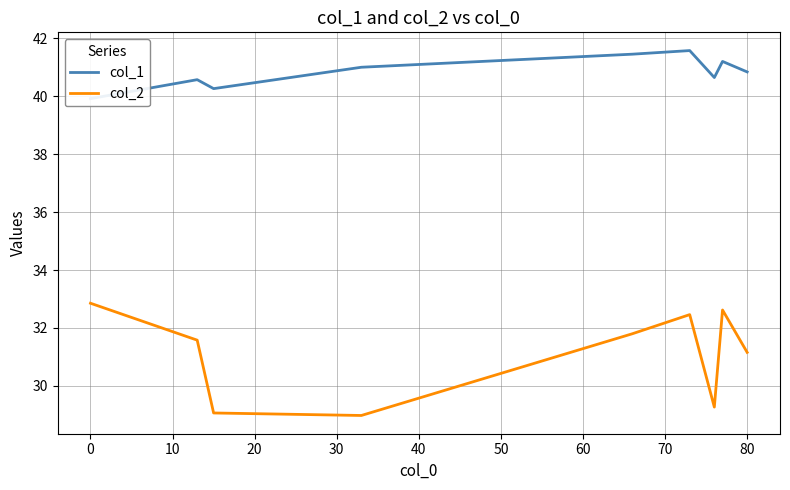

The col_2 series shows 31.2 at 80. True or false?

True